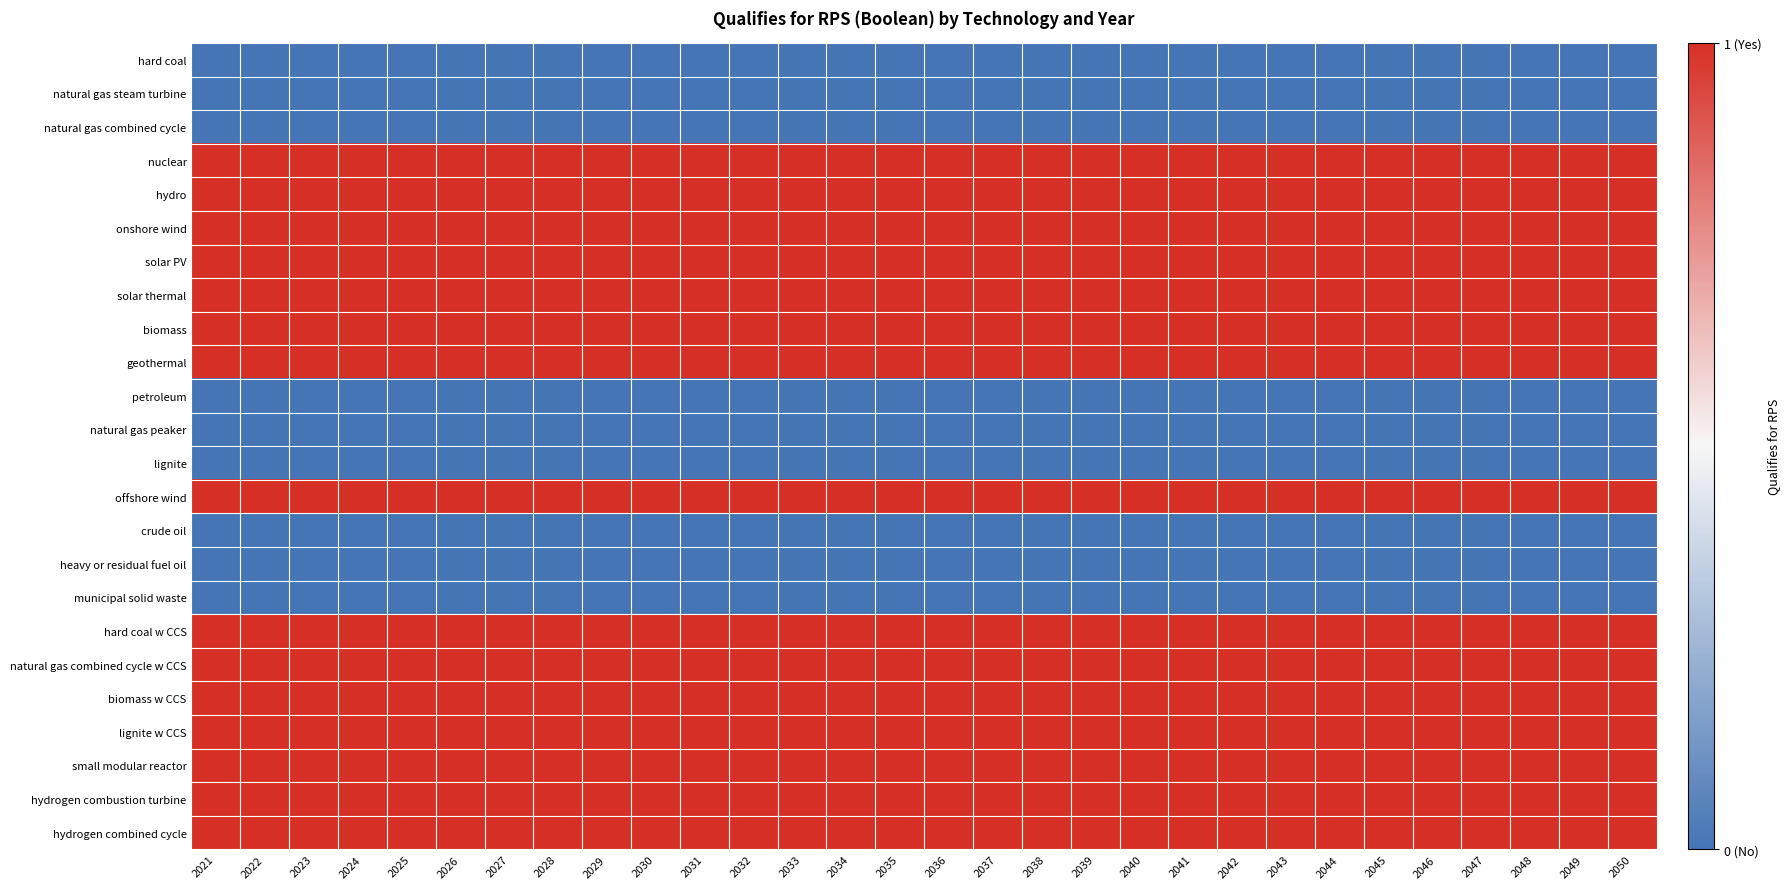

Which series has the largest range (max minus min)?

hard coal